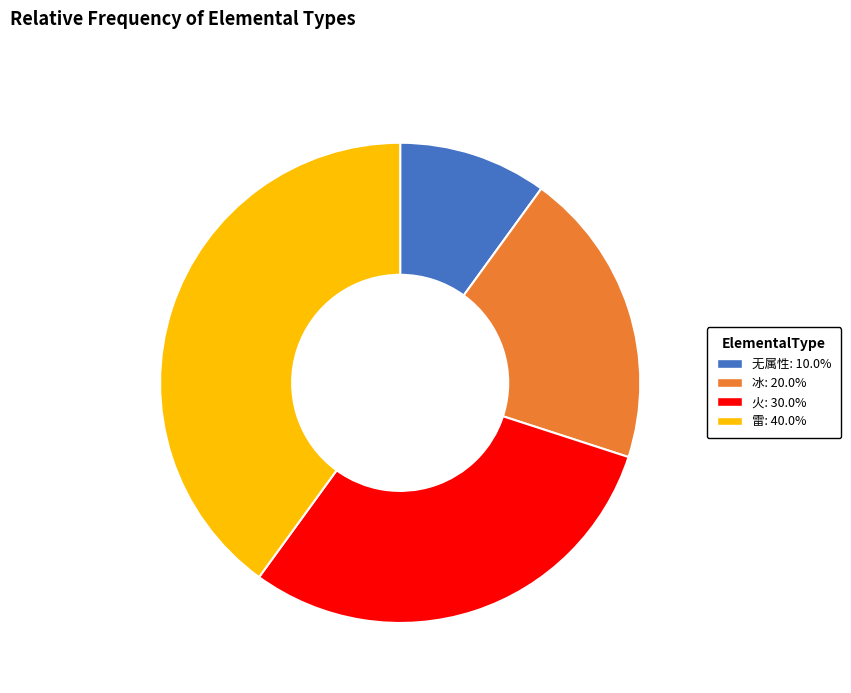

Which category has the smallest portion of the pie?

无属性